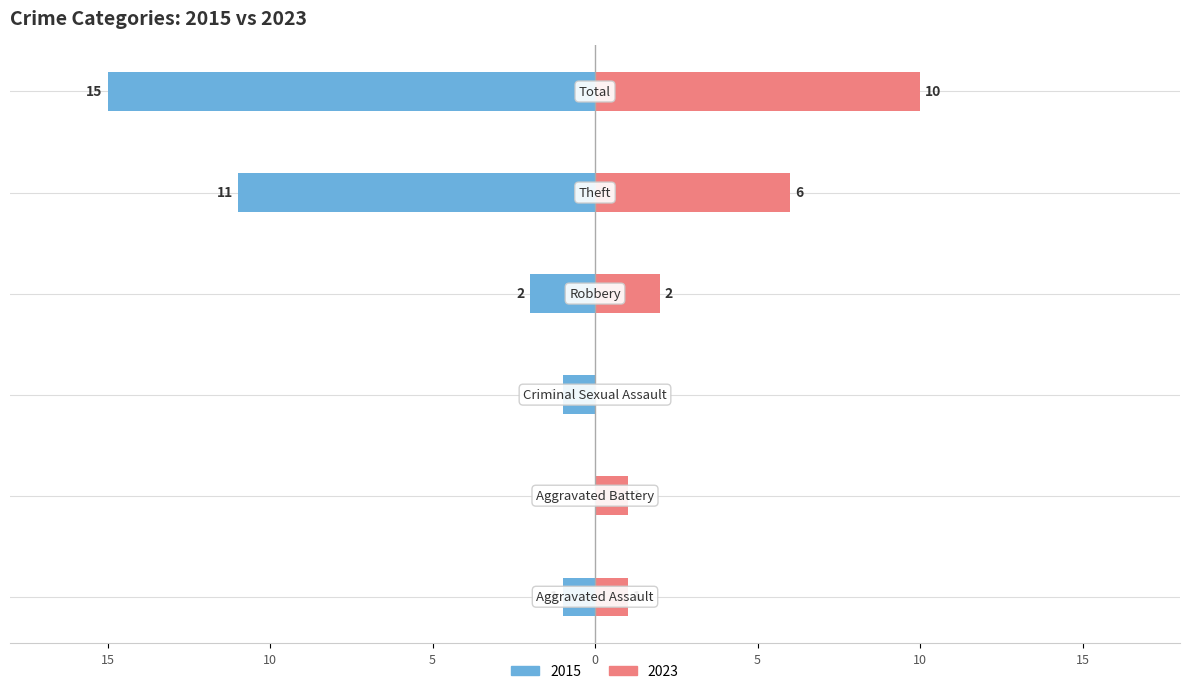

How many negative values does the 2015 series have?

5